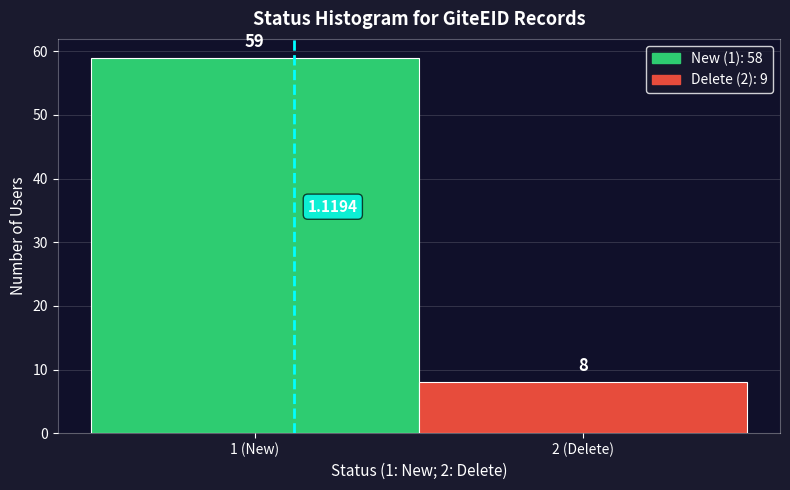

Approximately how many times larger is the value at 1 (New) compared to 2 (Delete)?

7.4